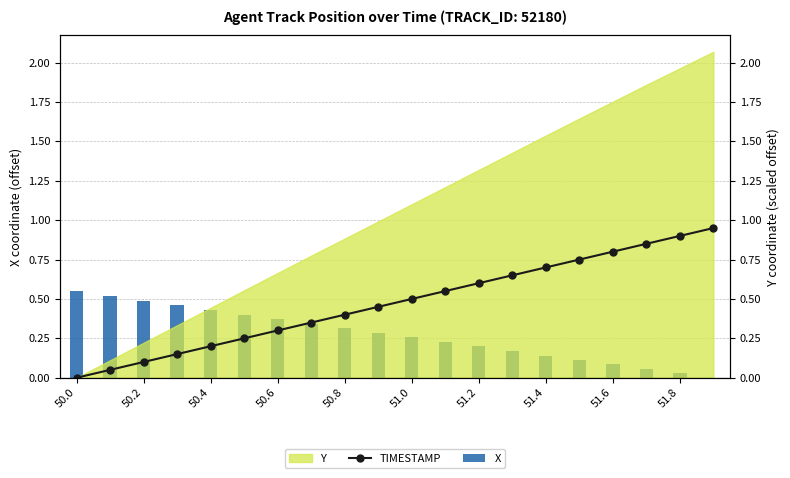

How many data points in TIMESTAMP are above 0?

19